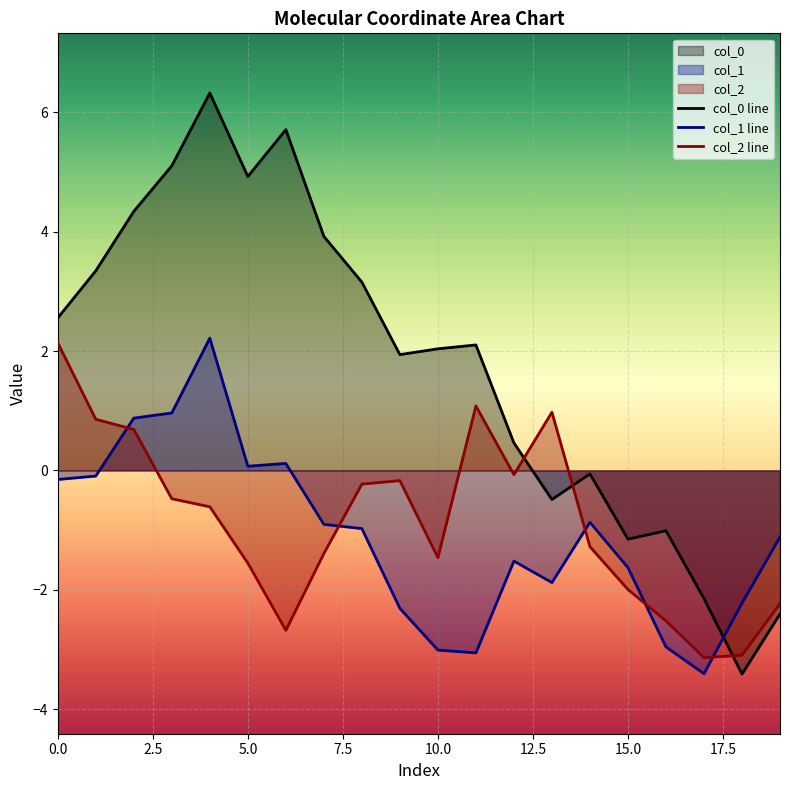

What is the maximum value for col_0 line?

6.3